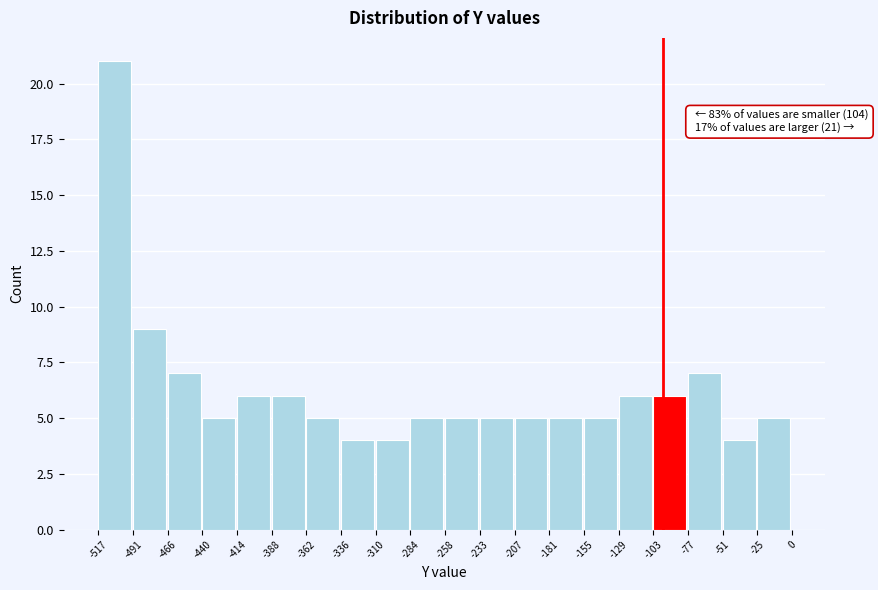

Over which range of the x-axis is the bar tallest?

-517 to -491